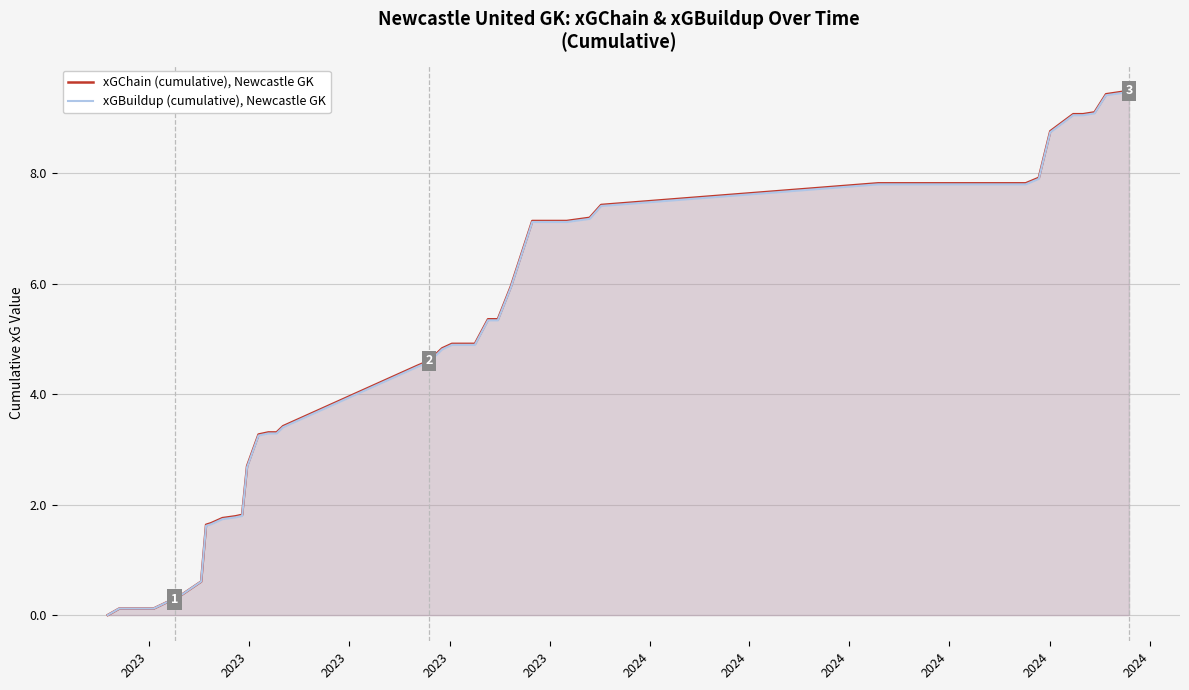

What is the difference between the maximum and minimum values in the xGBuildup (cumulative), Newcastle GK series?

9.5